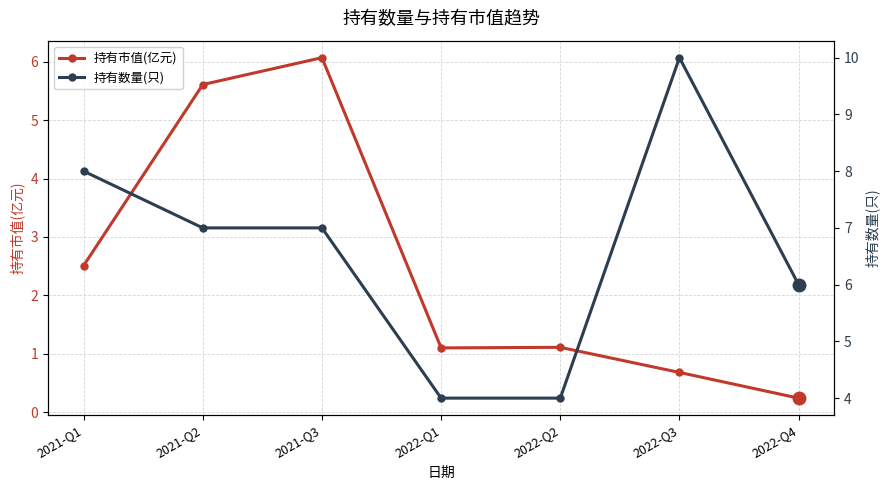

True or false: 持有数量(只) and 持有市值(亿元) intersect in this chart.

False